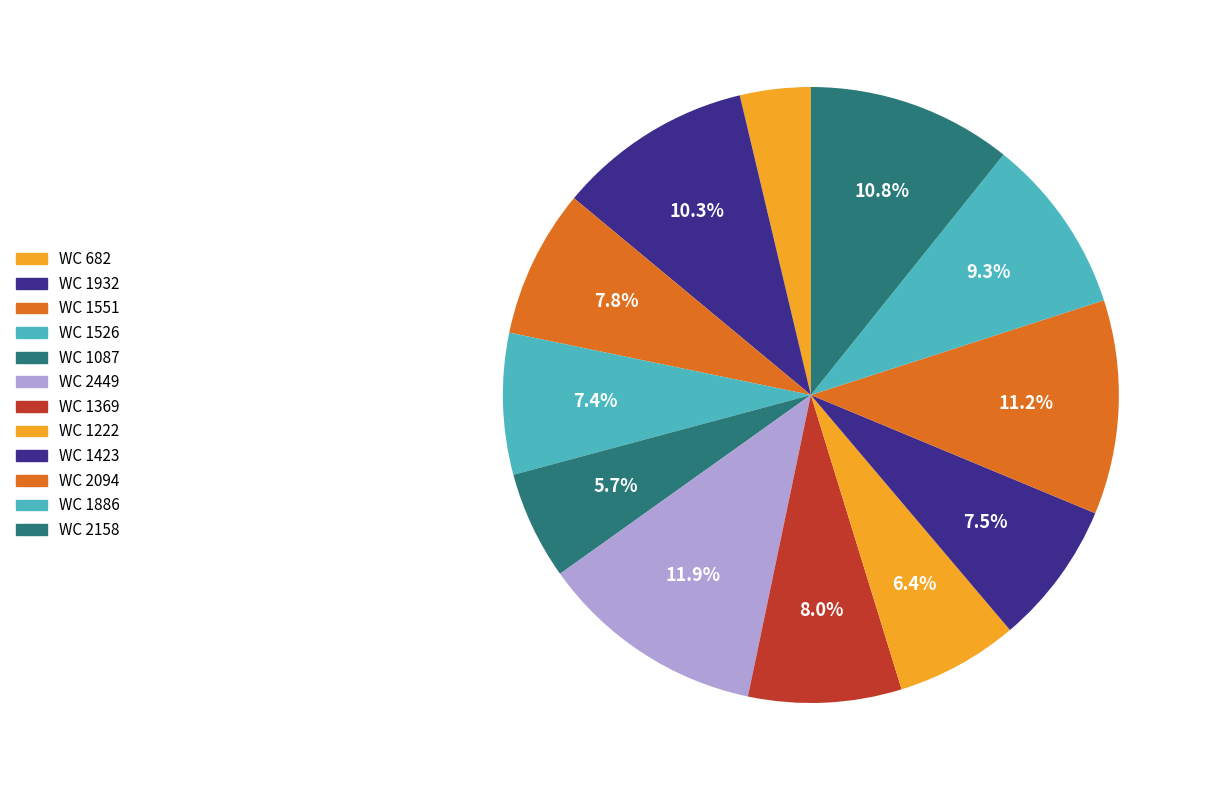

Count the number of slices in the pie.

12